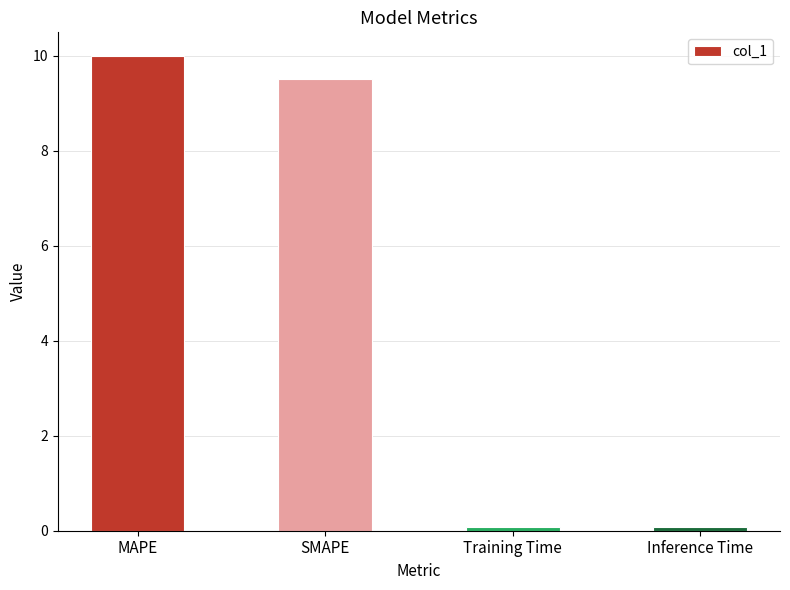

Count the number of values greater than 9.

2